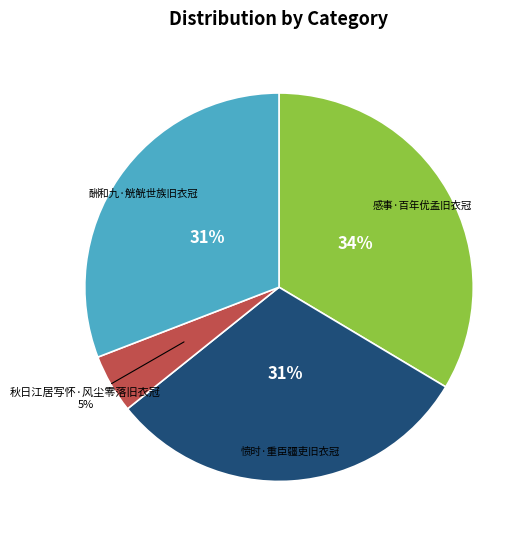

Is it true that 愤时·重臣疆吏旧衣冠 is 31% of the pie?

True